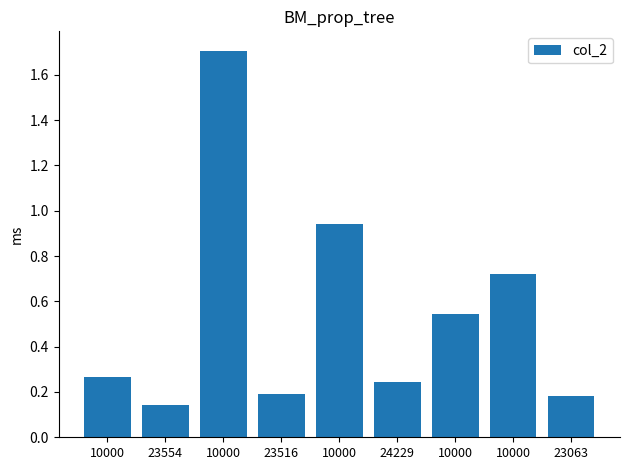

Which has a higher value, 23516 or 10000?

10000